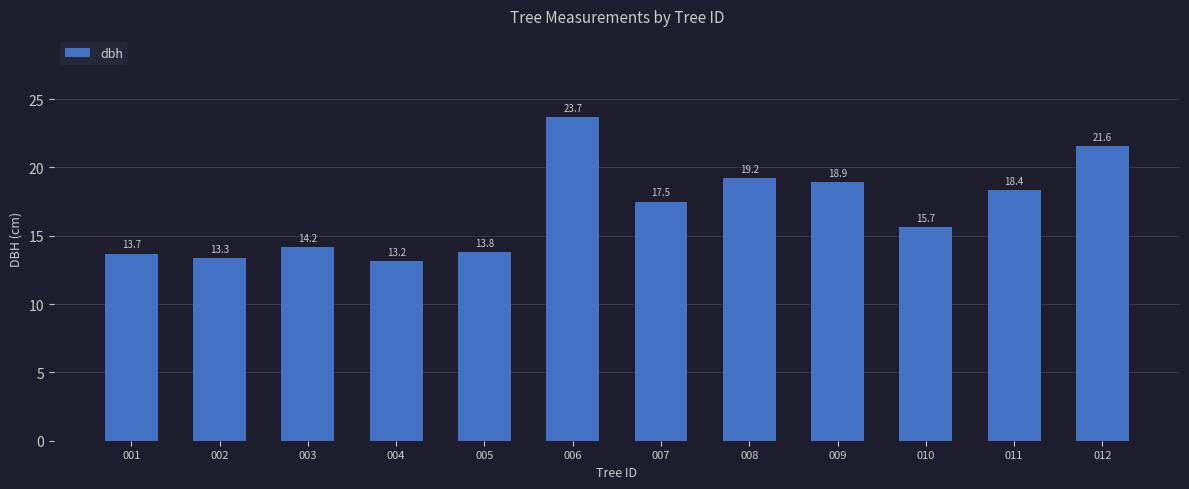

List the labels in order of value, smallest first.

004, 002, 001, 005, 003, 010, 007, 011, 009, 008, 012, 006